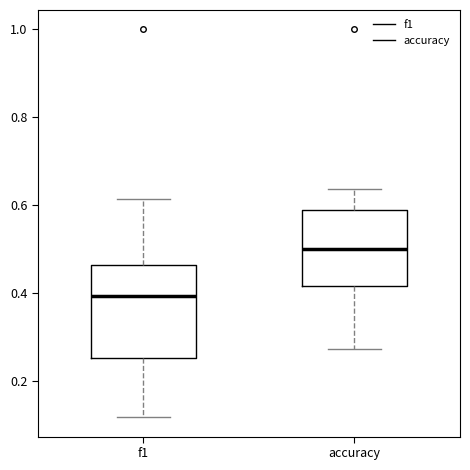

Which box is the tallest, from its lower edge to its upper edge?

f1